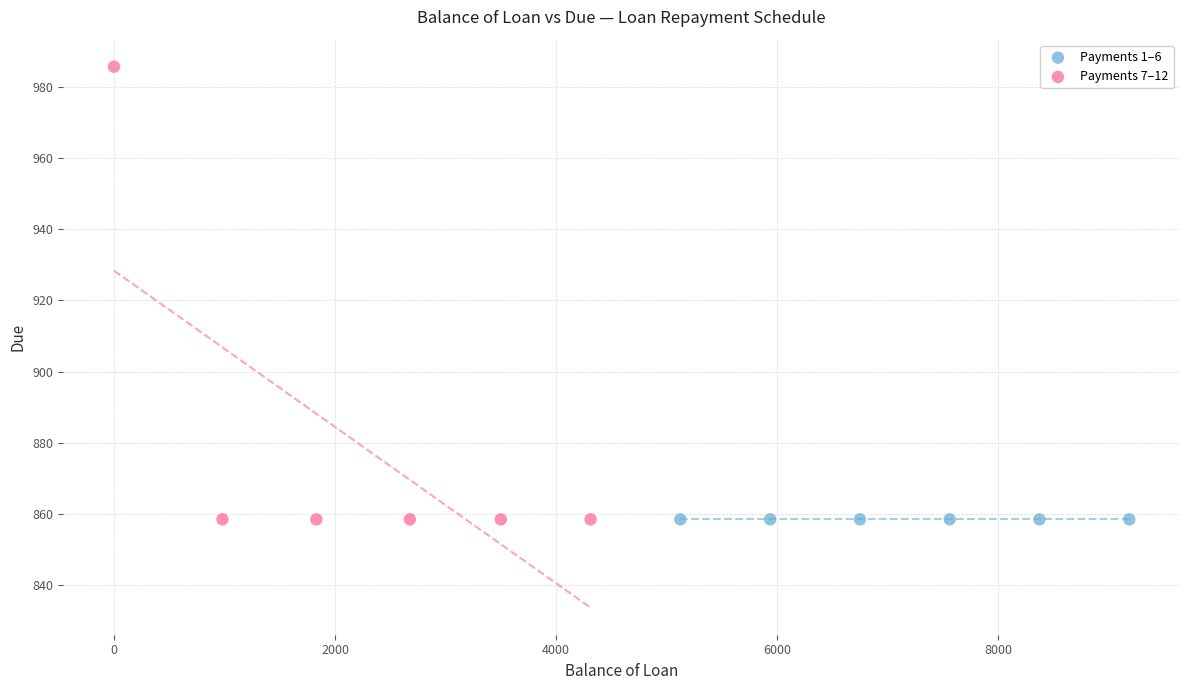

Which series reaches the maximum Y coordinate?

Payments 7–12